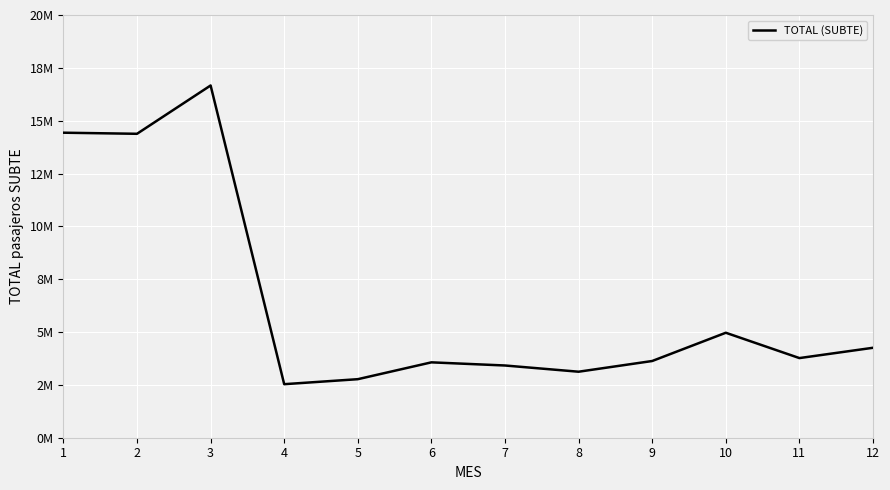

Read the value at 6, to the nearest 100.

3566200